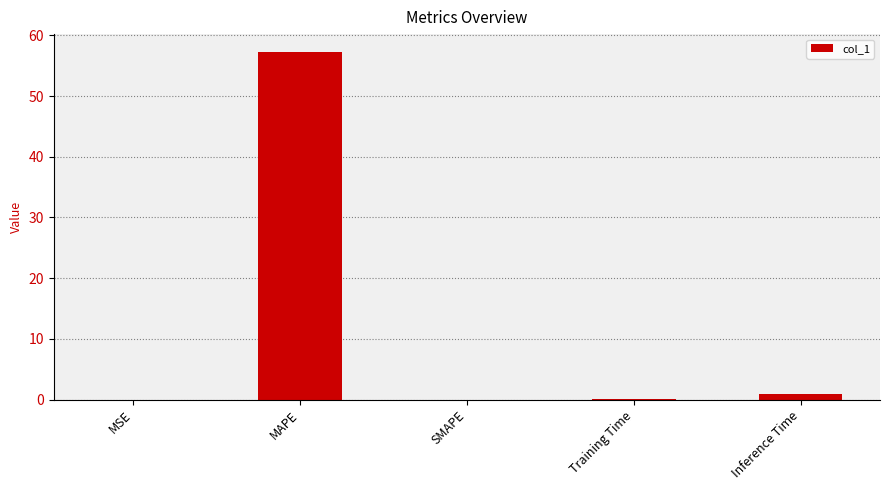

True or false: the data shows -25.6 at SMAPE.

False